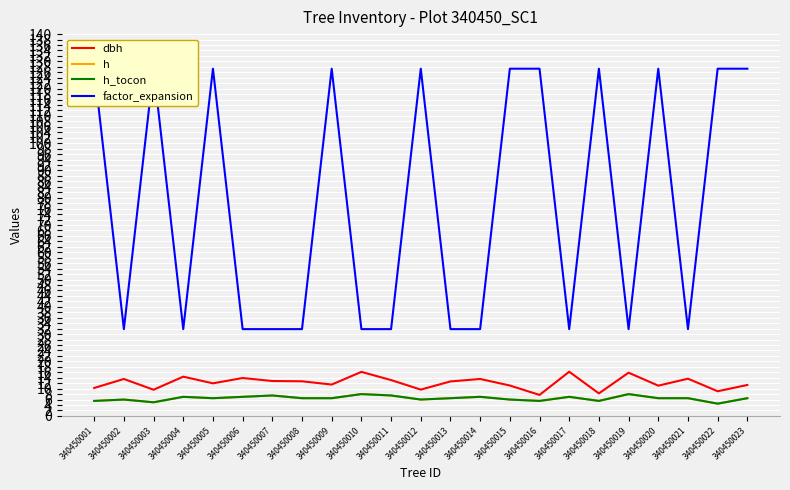

In factor_expansion, how many points are higher than both neighbors (excluding endpoints)?

6